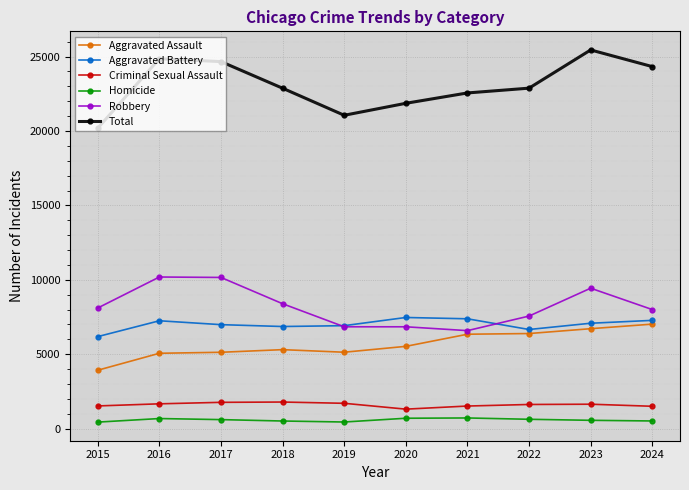

How many lines are shown in the chart?

6